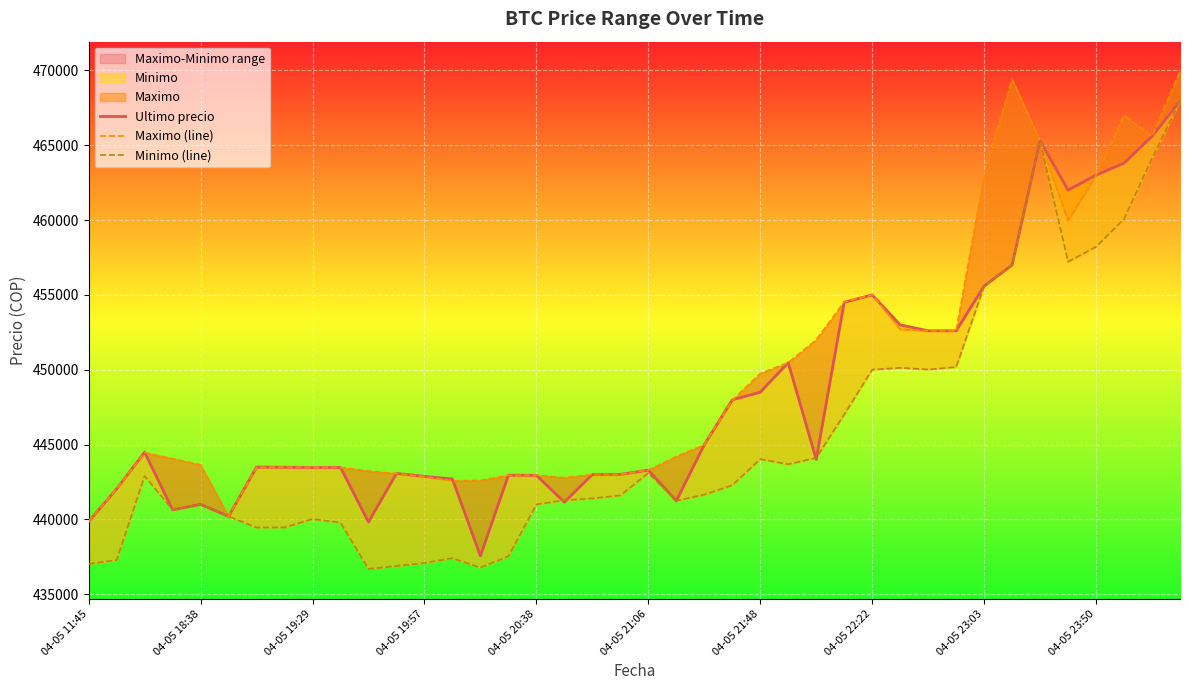

What position from the right is 18?

22